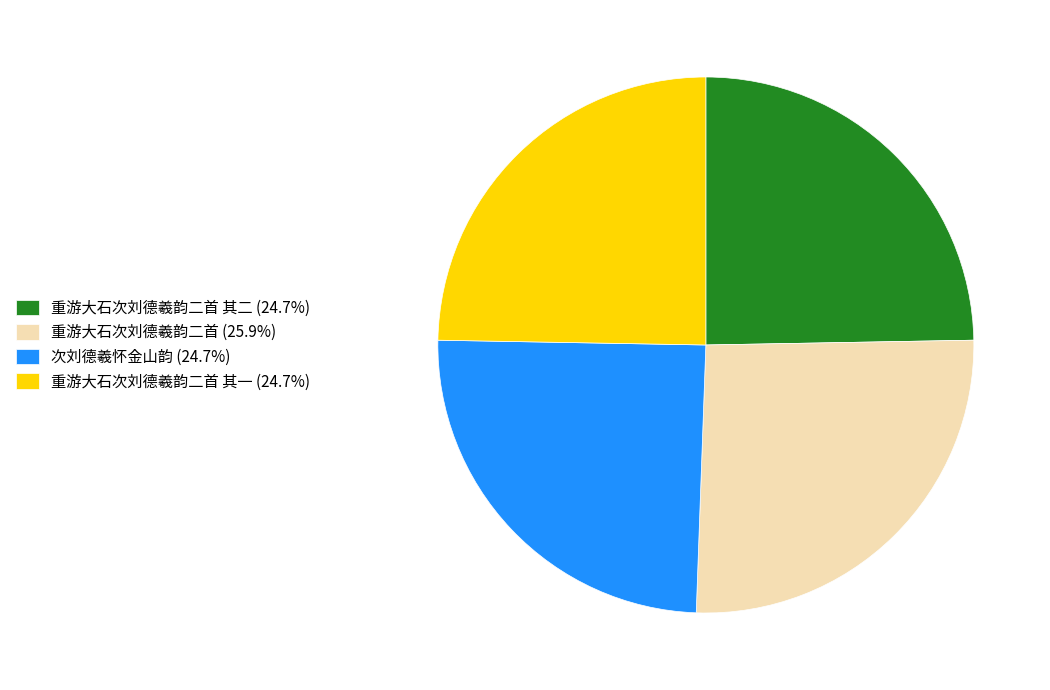

Is the sum of 重游大石次刘德羲韵二首 其一 (24.7%) and 重游大石次刘德羲韵二首 (25.9%) greater than half?

Yes